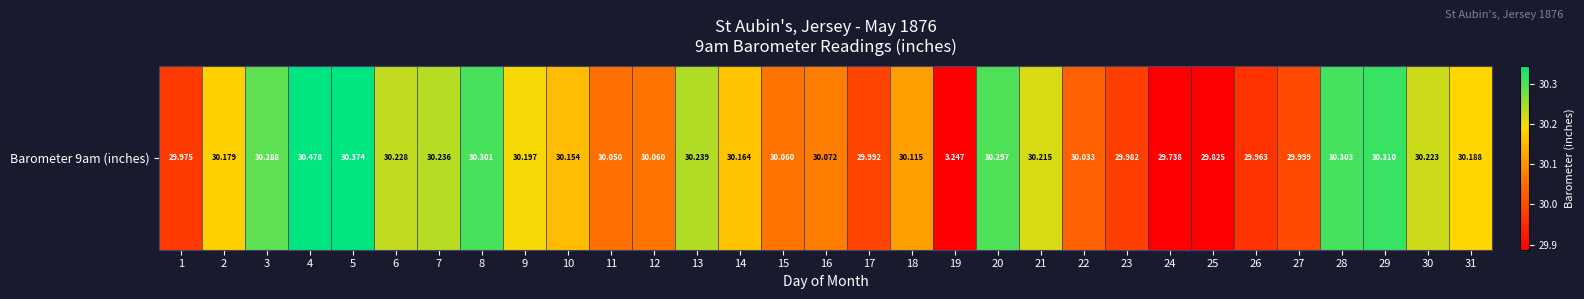

What is the maximum value shown in the chart?

30.5